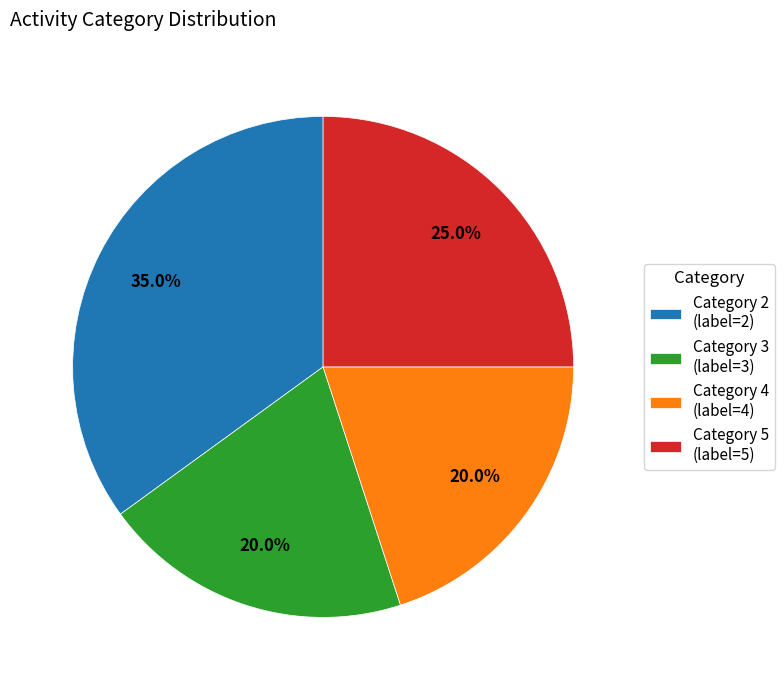

Do Category 4 (label=4) and Category 2 (label=2) together represent more than half of the pie?

Yes